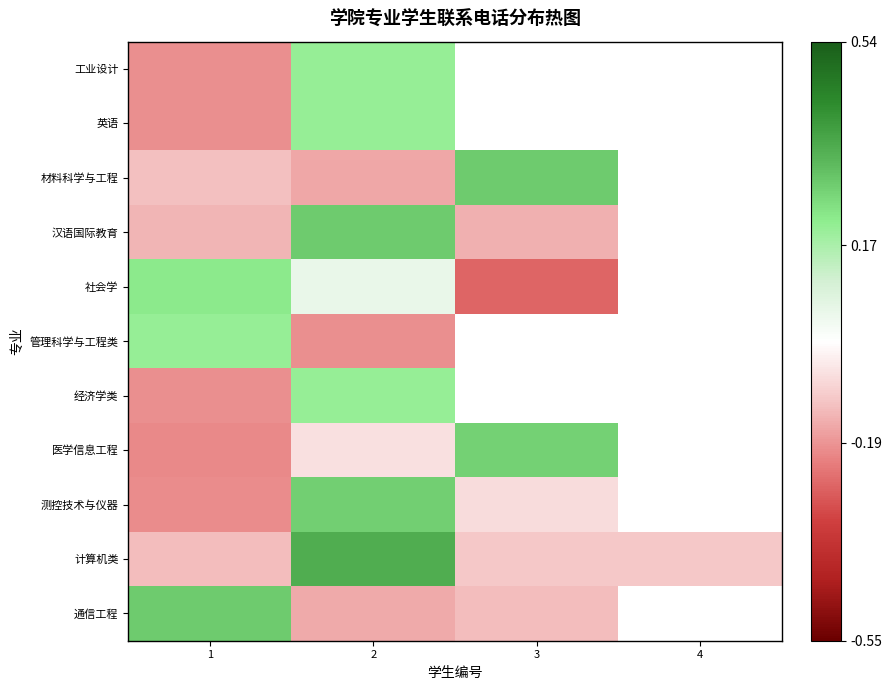

Is the value of 管理科学与工程类 at 3 greater than the value of 通信工程 at 4?

No